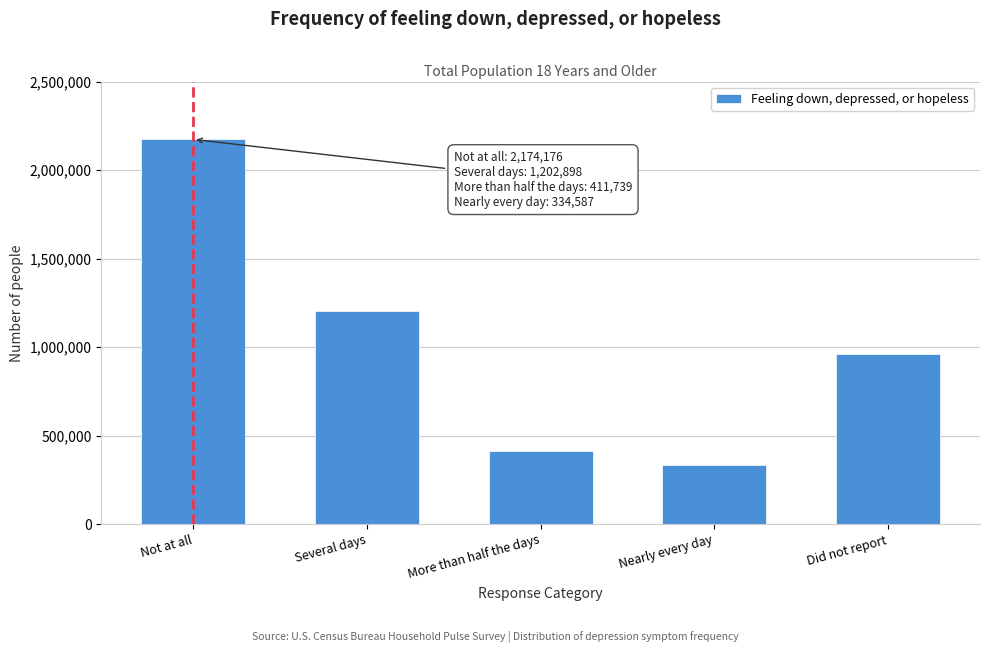

Reading left to right, list all the values displayed in this chart.

2174176	1202898	411739	334587	959778